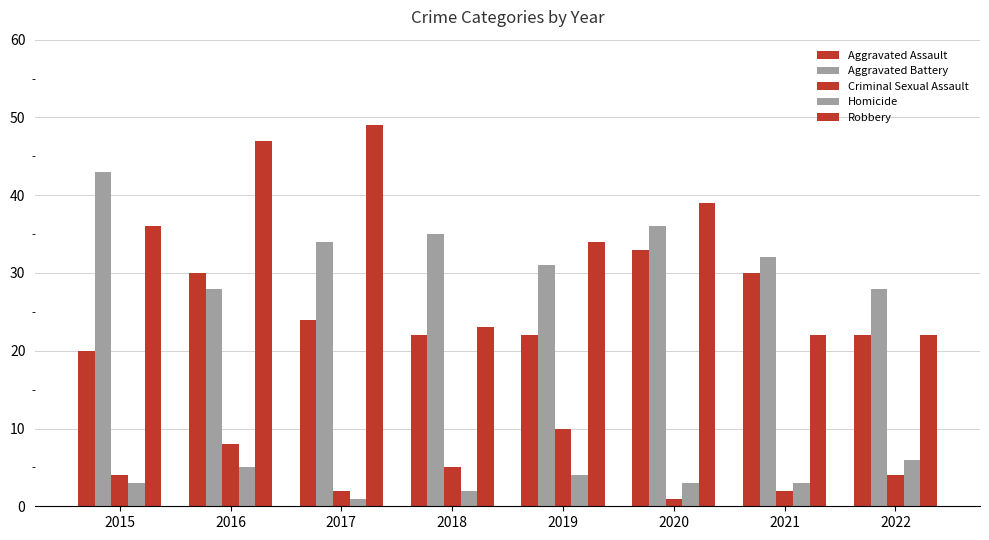

How many distinct data groups are displayed?

5